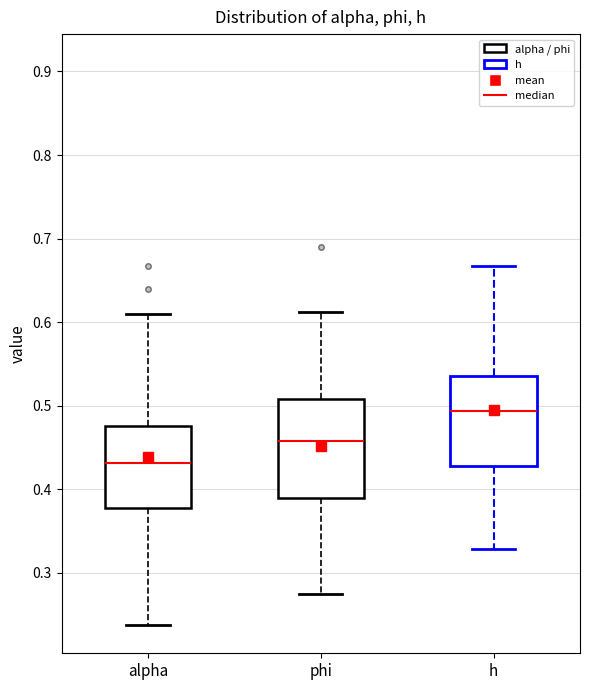

Which box's median line is the highest?

h